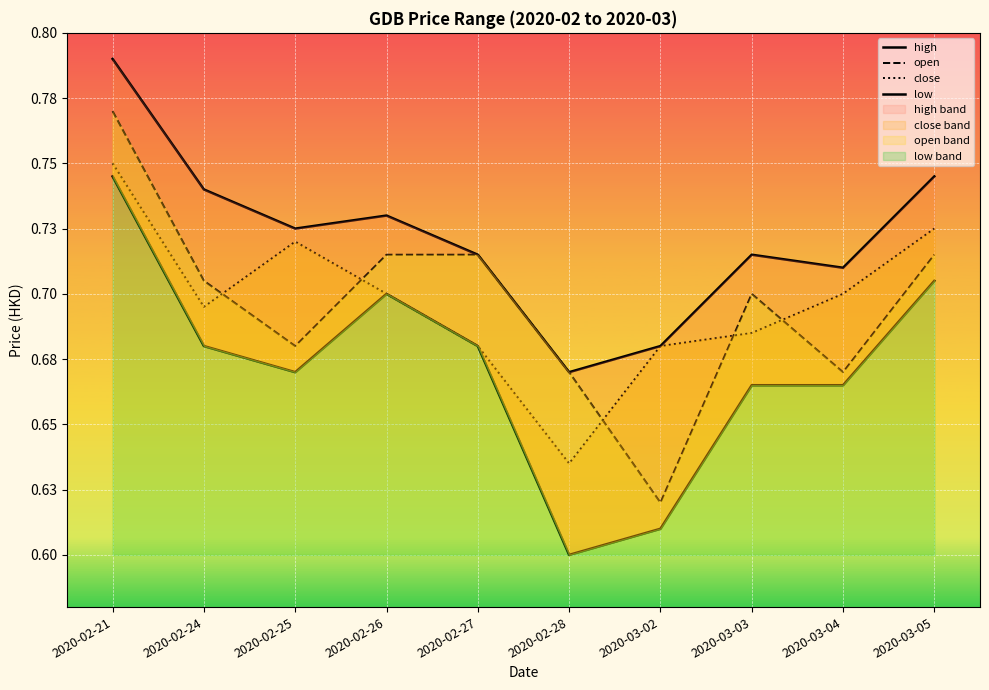

True or false: close and low intersect in this chart.

False